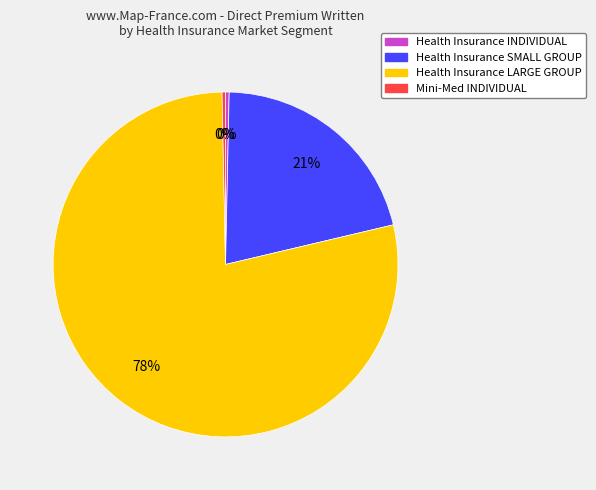

Is it true that Health Insurance INDIVIDUAL is 0% of the pie?

True